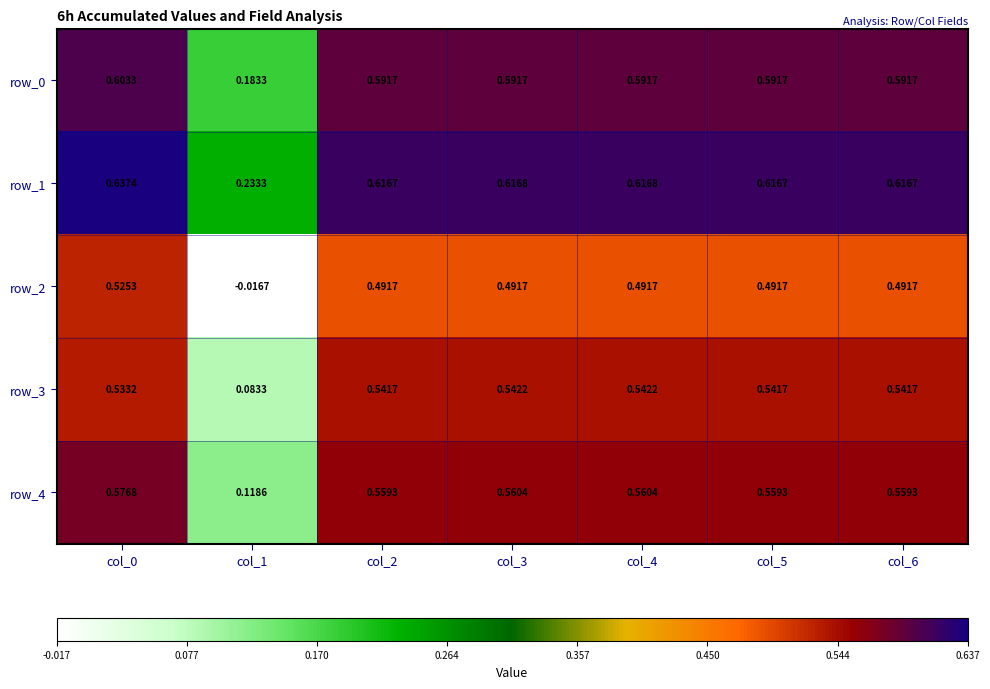

Count the number of data series in this chart.

5